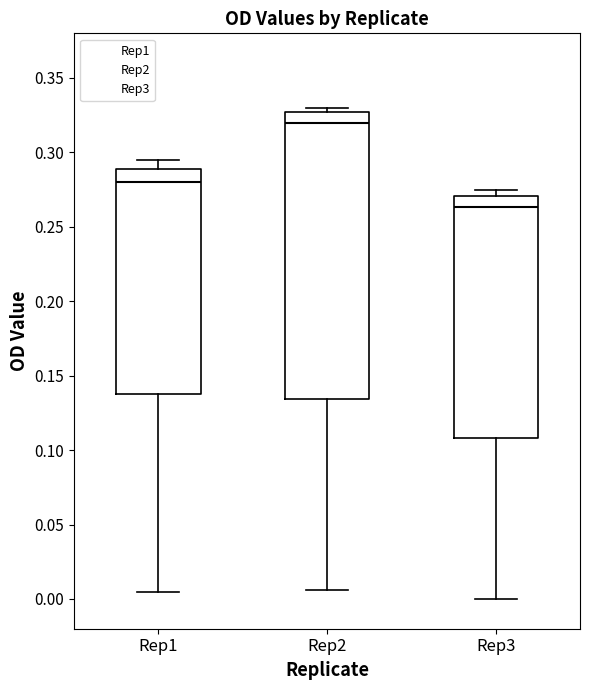

Reading left to right, transcribe this box plot: for each box, give where its median line is, the range the box spans, and where its two whiskers end, as read against the y-axis. The values are not printed on the chart, so give them approximately, as read against the axis.

Rep1: median 0.280, box 0.140 to 0.290, whiskers 0.005 to 0.295
Rep2: median 0.320, box 0.135 to 0.325, whiskers 0.005 to 0.330
Rep3: median 0.265, box 0.110 to 0.270, whiskers 0.000 to 0.275